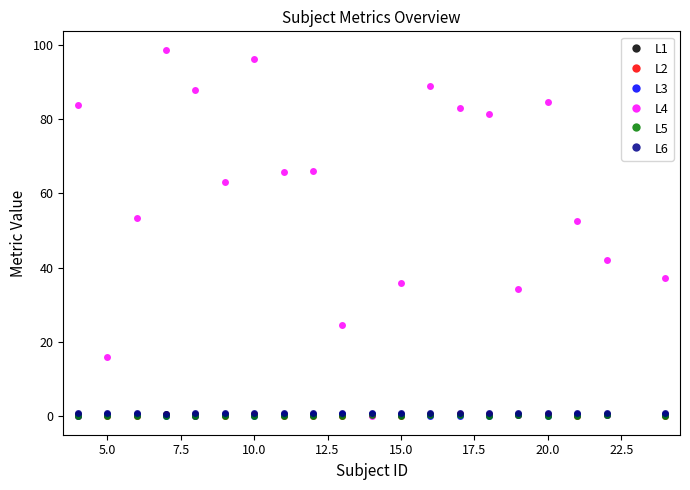

Which series has the largest total across all categories?

L4